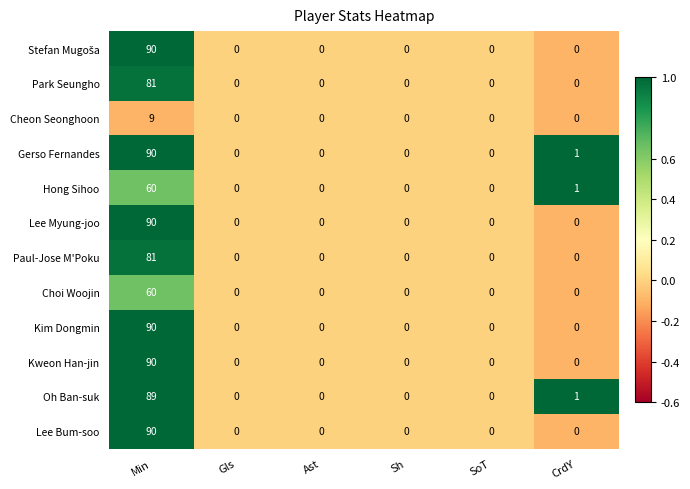

What is the minimum value shown in the chart?

0